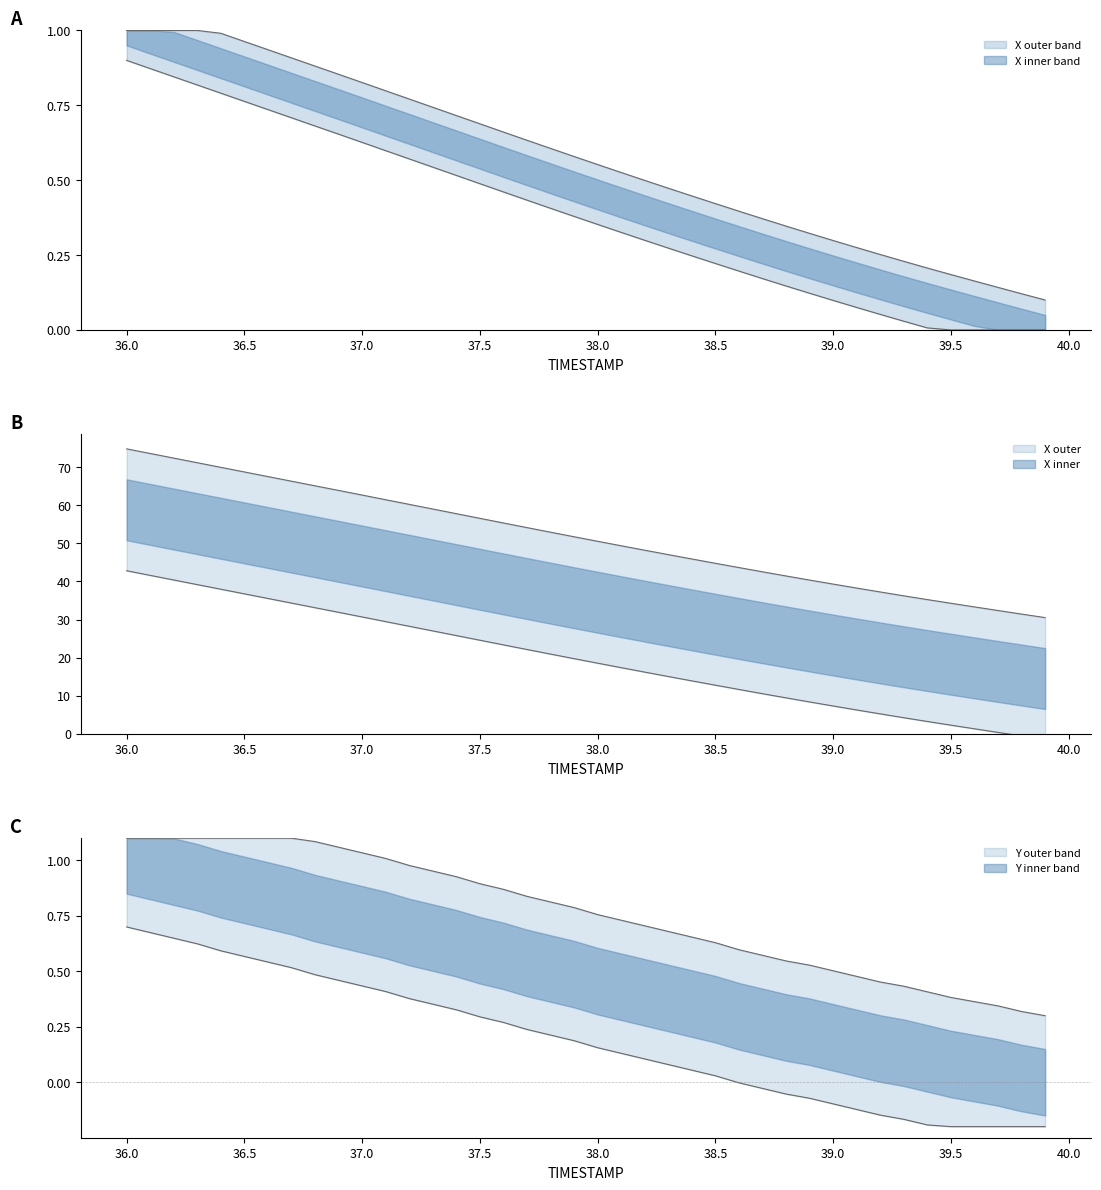

How many distinct data groups are displayed?

2